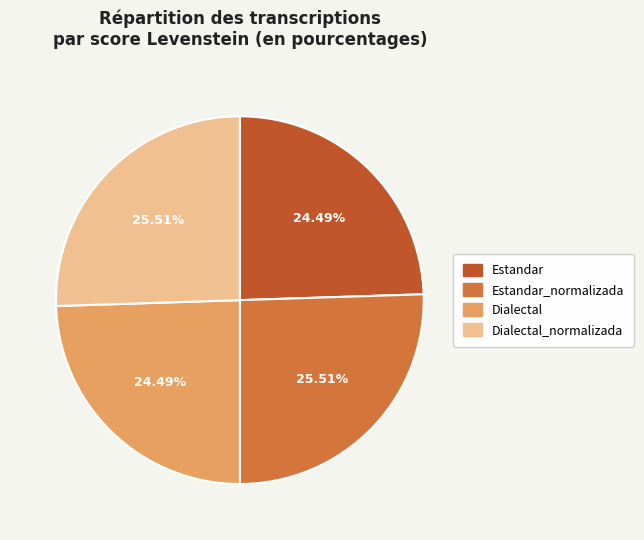

Does any single category account for the majority?

No